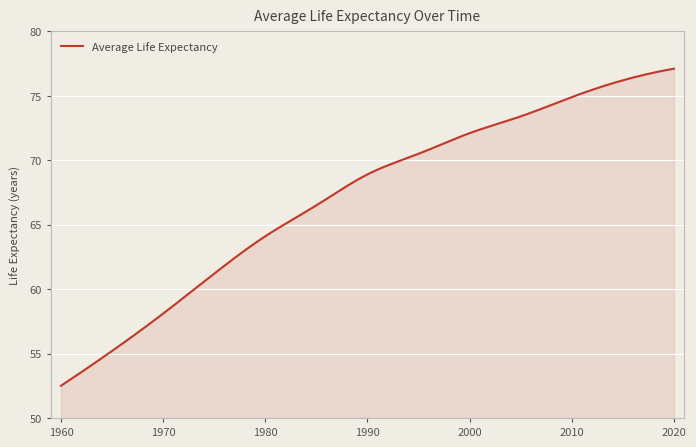

What is the average value?

67.2